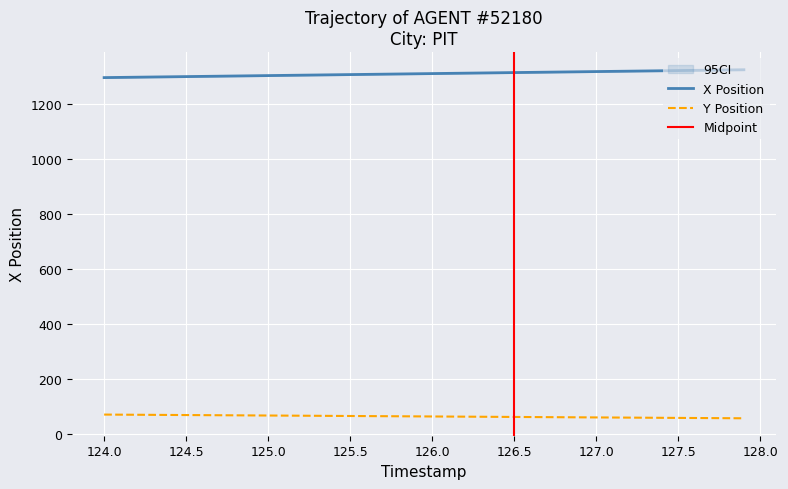

What is the highest value of the X Position series?

1324.4